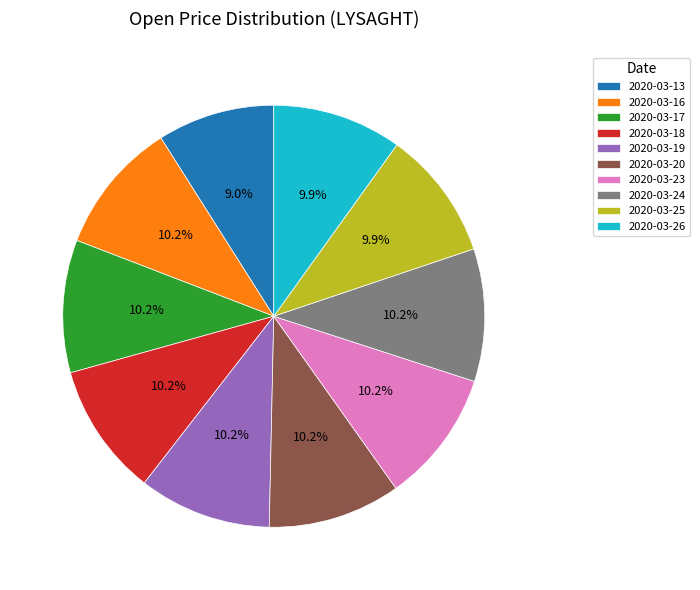

What percentage is the 2020-03-17 slice, to the nearest percent?

10%